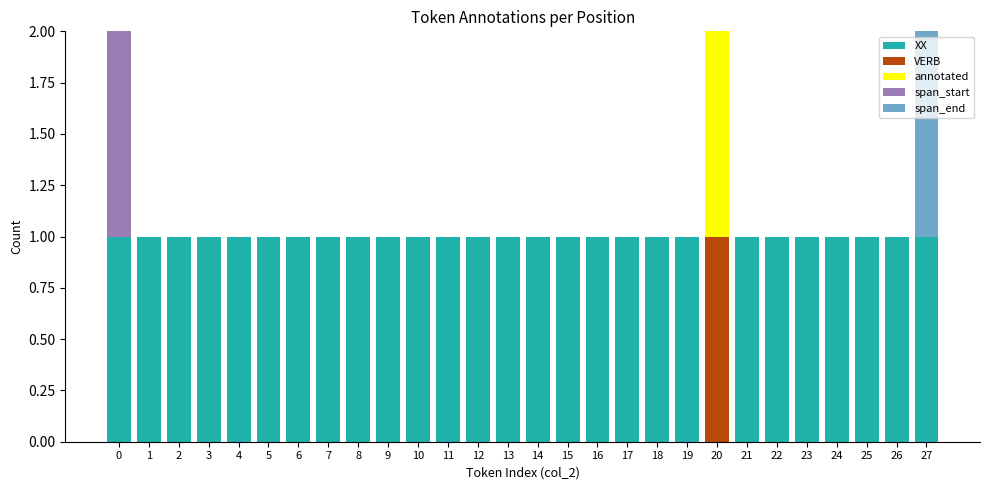

Are the bars horizontal?

No